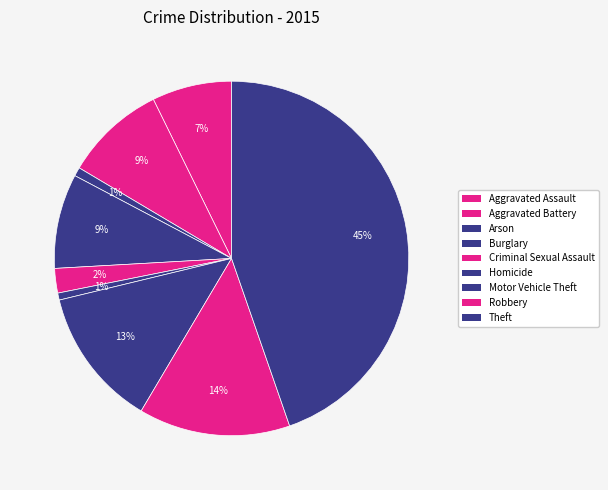

Approximately how many times larger is the value at Arson compared to Criminal Sexual Assault?

0.4